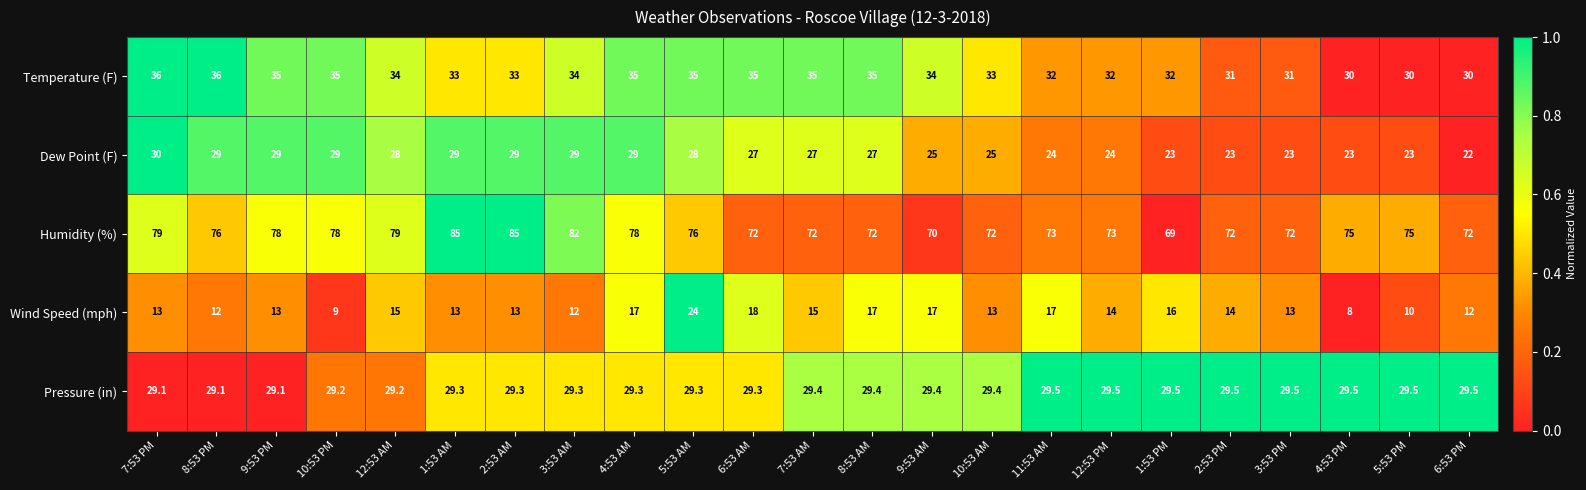

What is the difference between the Dew Point (F) values at 8:53 AM and 12:53 PM?

3.0